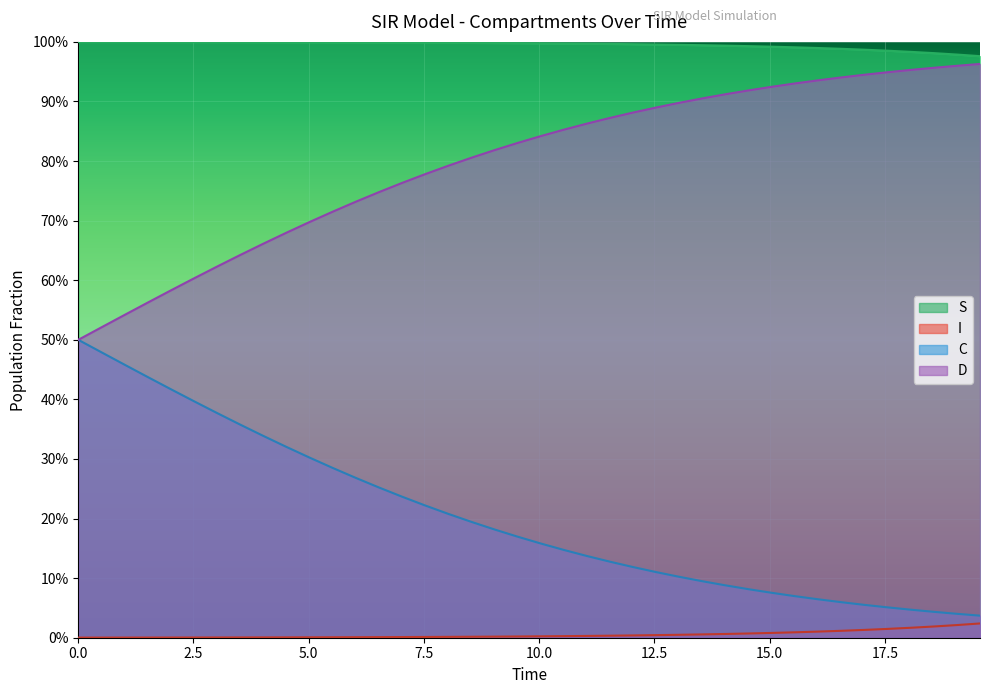

What is the difference between the second highest and second lowest values in the C series?

0.4